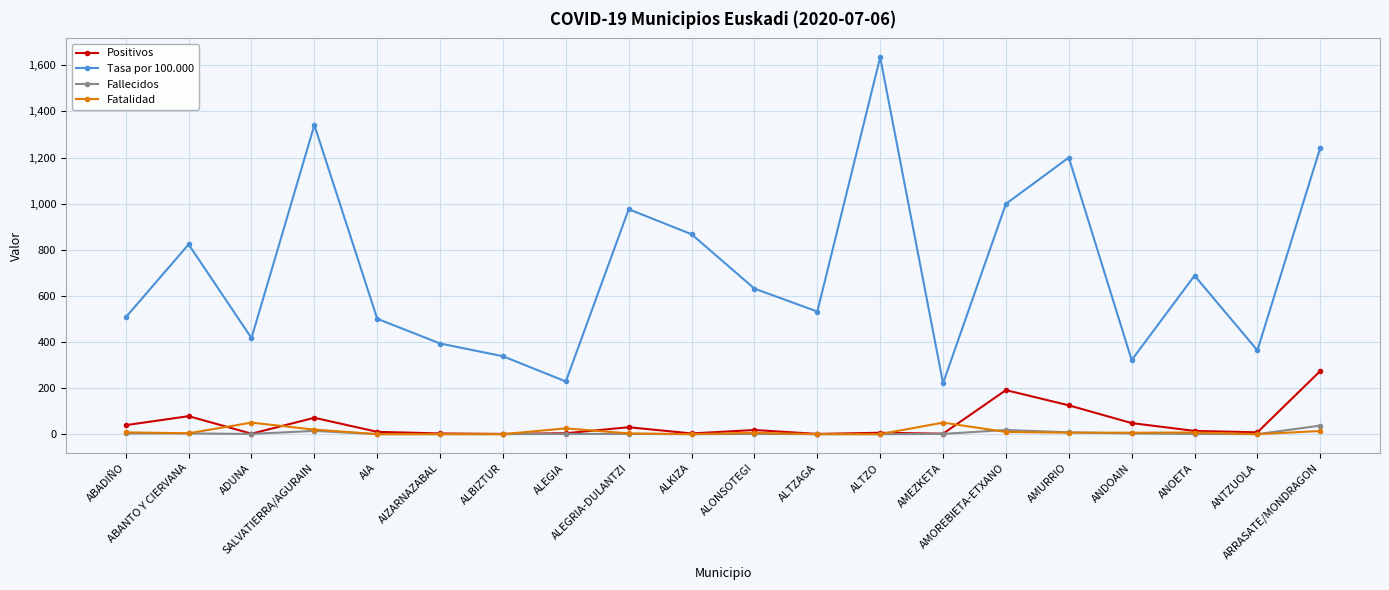

What is the greatest value displayed?

1634.9